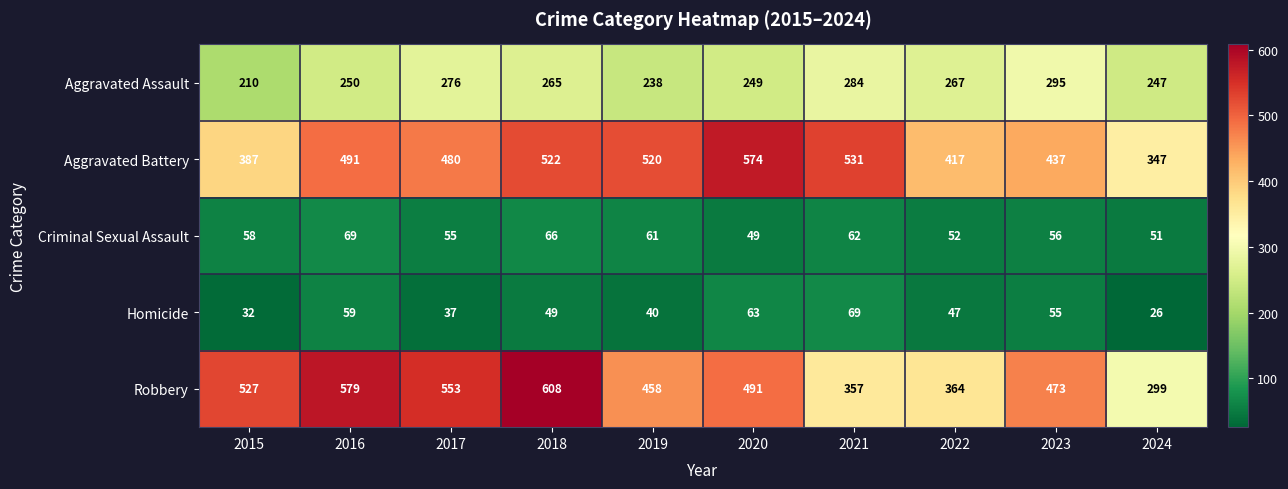

How many values in the Homicide series are below 49?

5